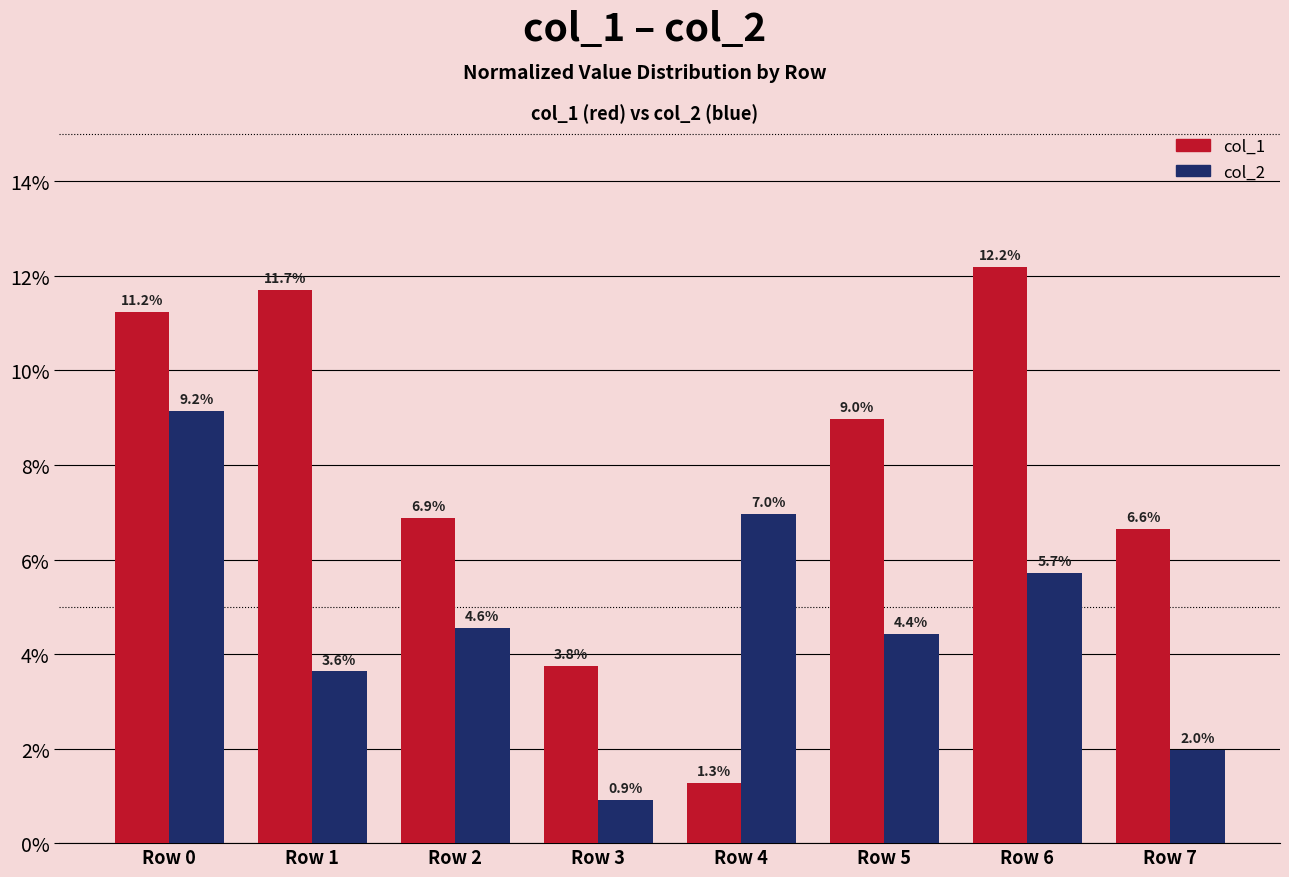

What value does the col_2 series have at Row 7?

2.0